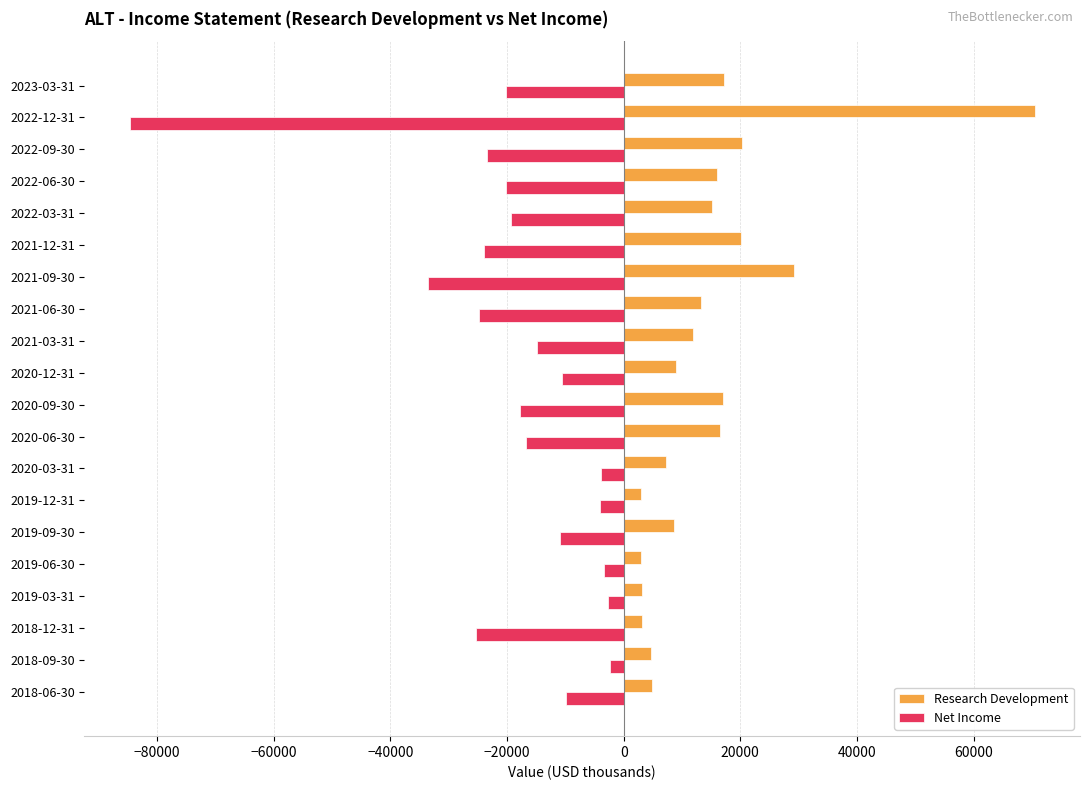

How many data points in Net Income are less than -16800?

10